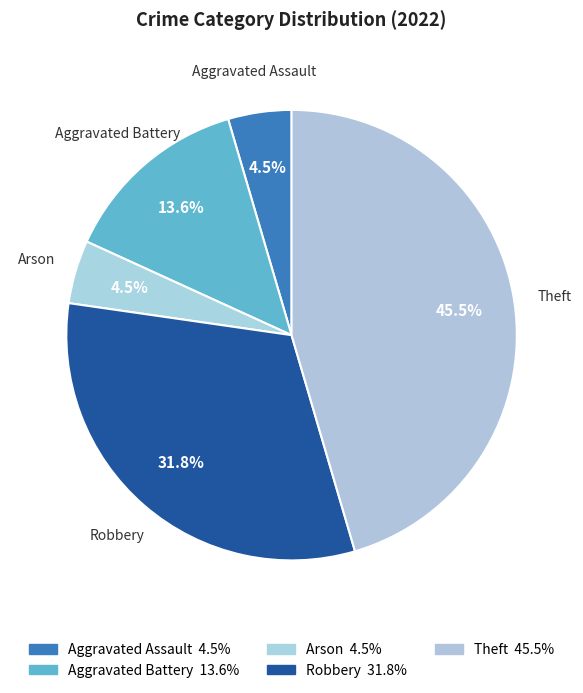

To the nearest percent, what is the average slice percentage?

20%